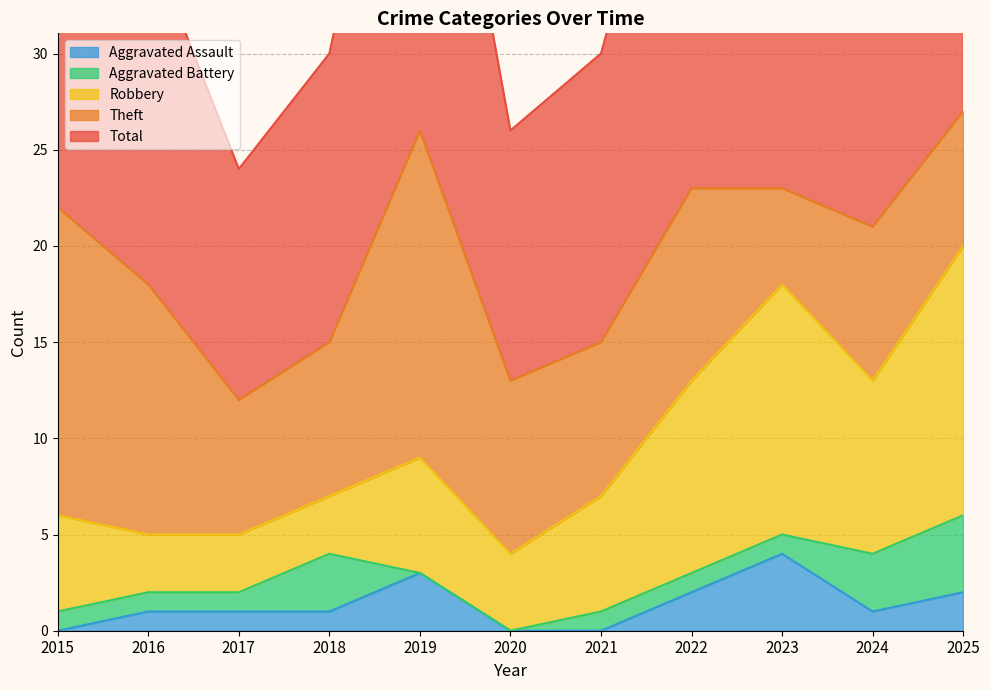

True or false: Robbery and Aggravated Battery intersect in this chart.

False